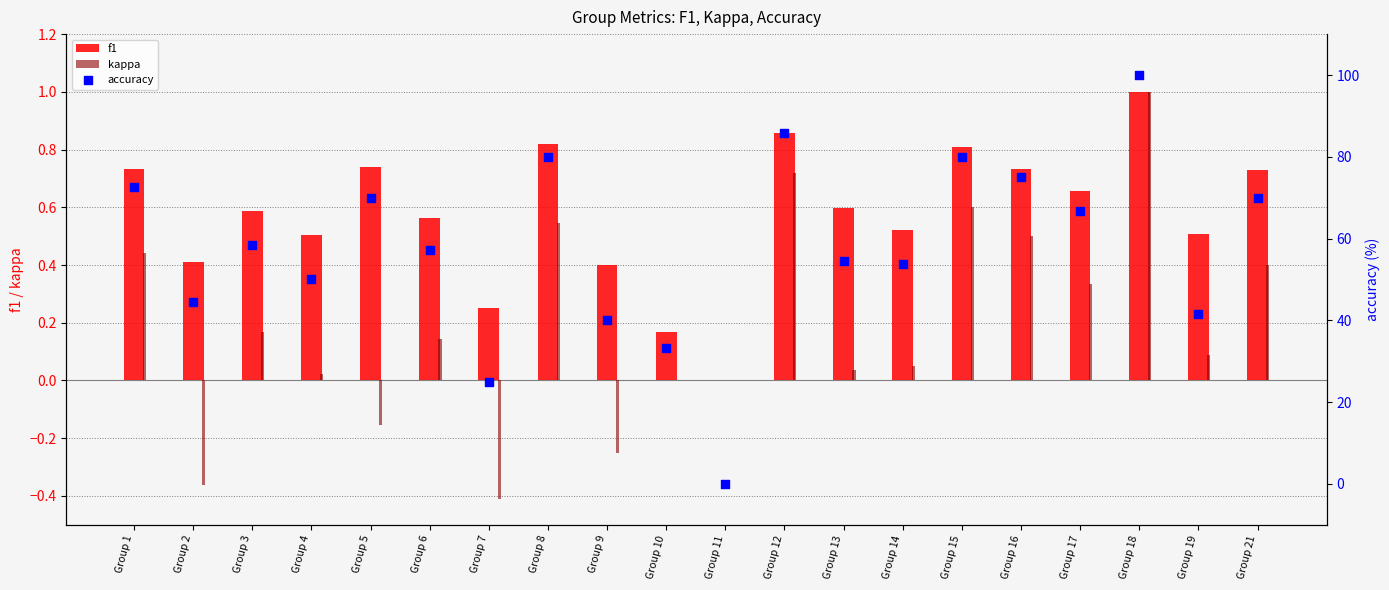

What is the total value across all series at Group 6?

57.8